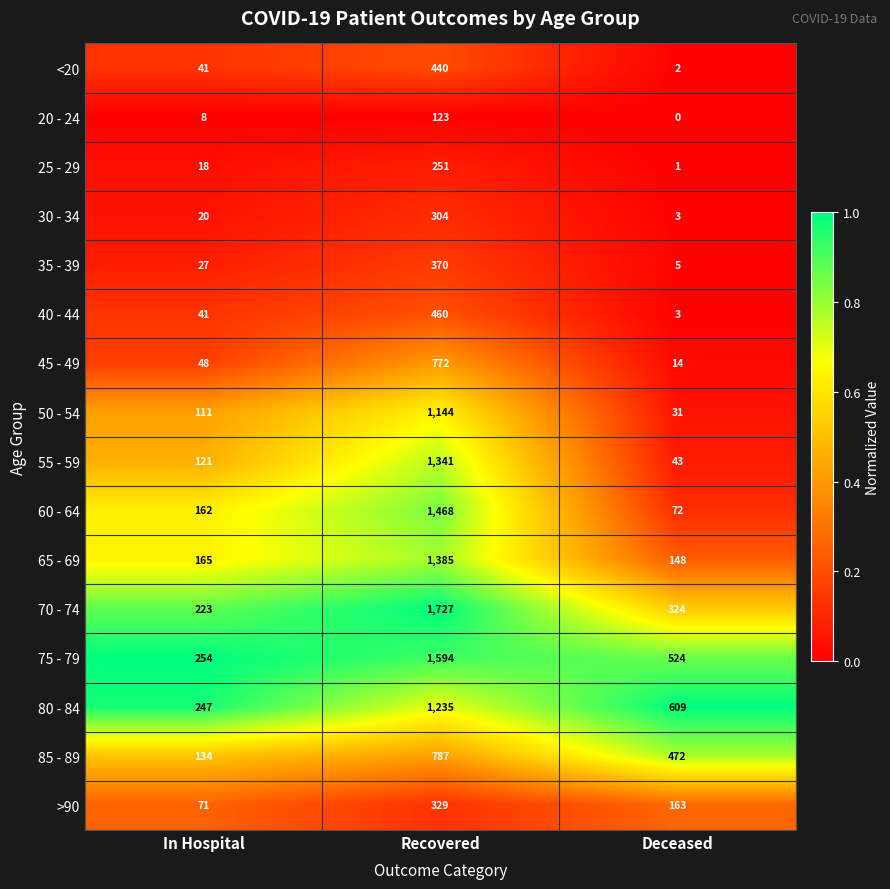

What is the maximum value shown in the chart?

1727